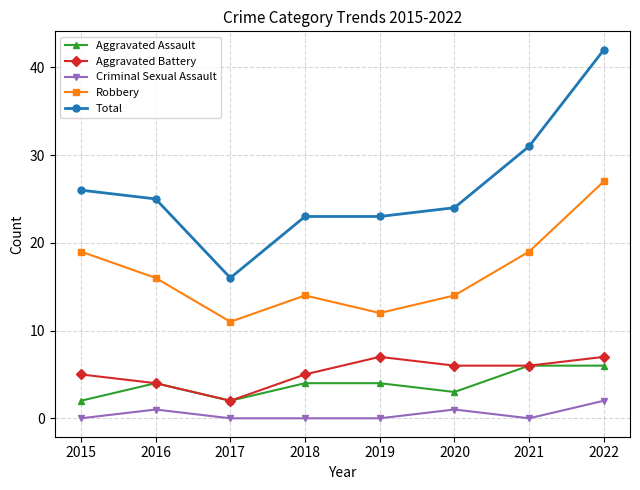

Which series changed the most between 2021 and 2022?

Total